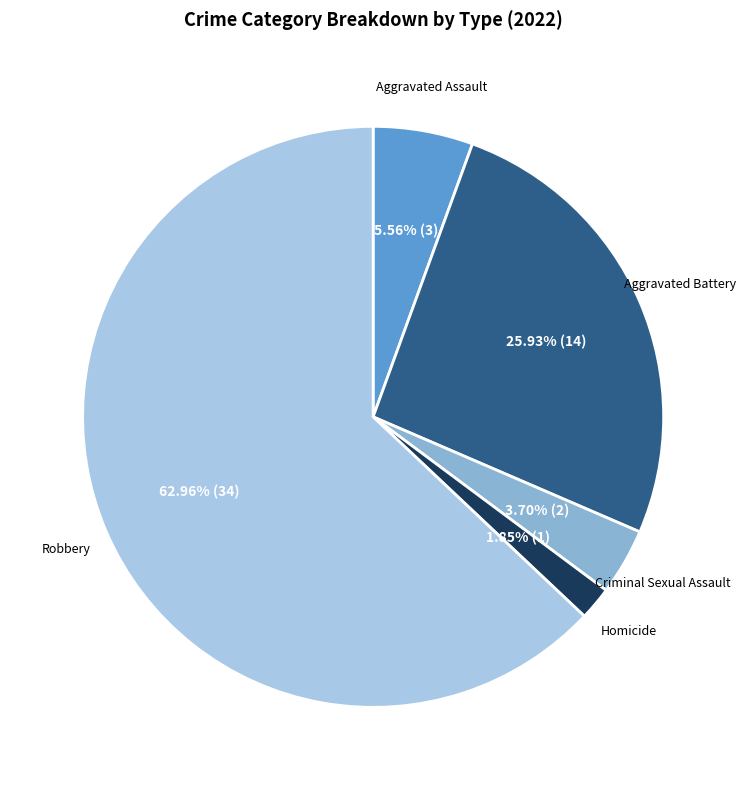

Which category has the smallest portion of the pie?

Homicide